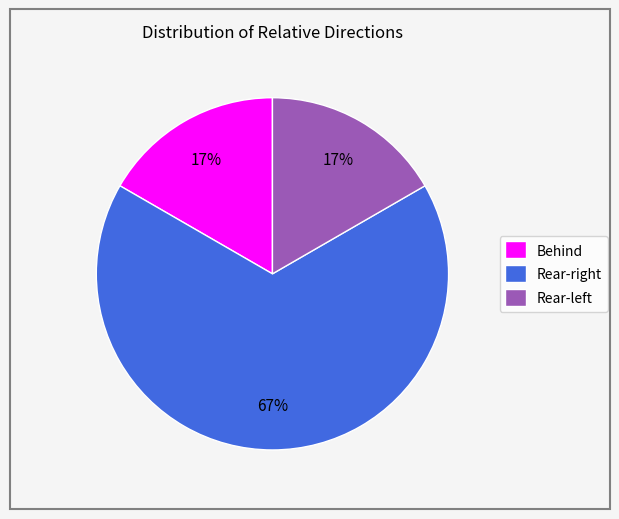

Count the number of slices in the pie.

3